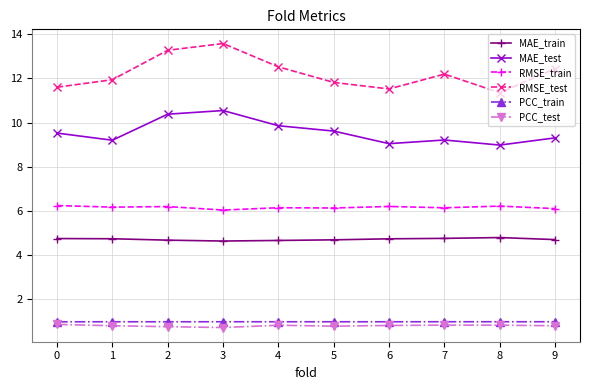

Where is the first local minimum for RMSE_test?

6